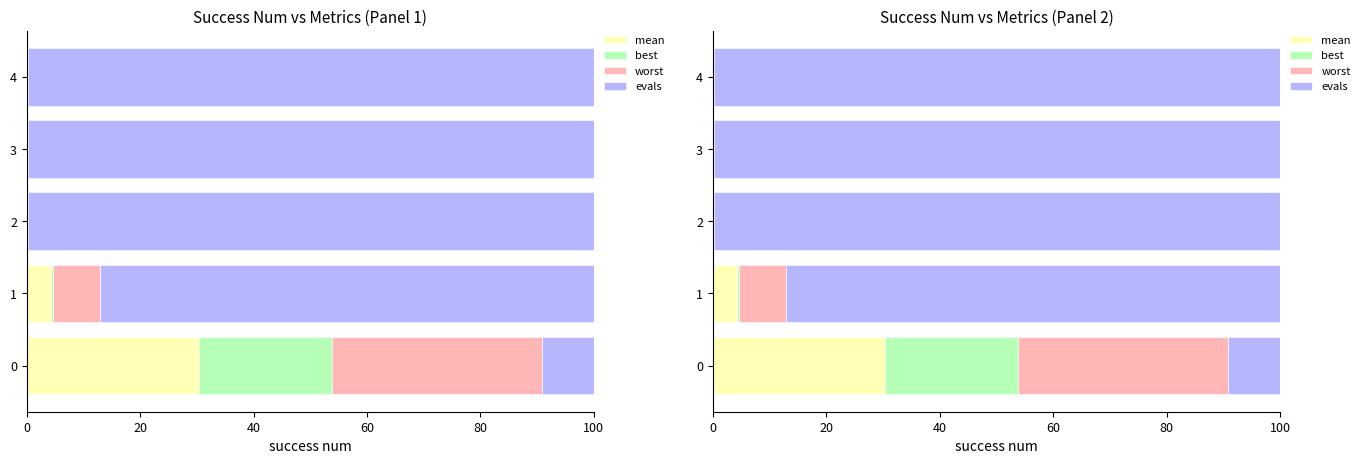

Is it true that evals equals 140.6 at 3?

False